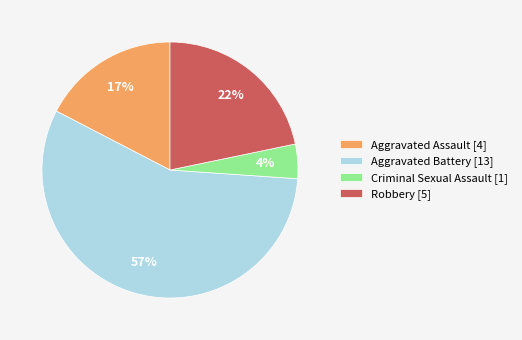

To the nearest percent, what is the difference between the Robbery and Aggravated Battery slice percentages?

35%